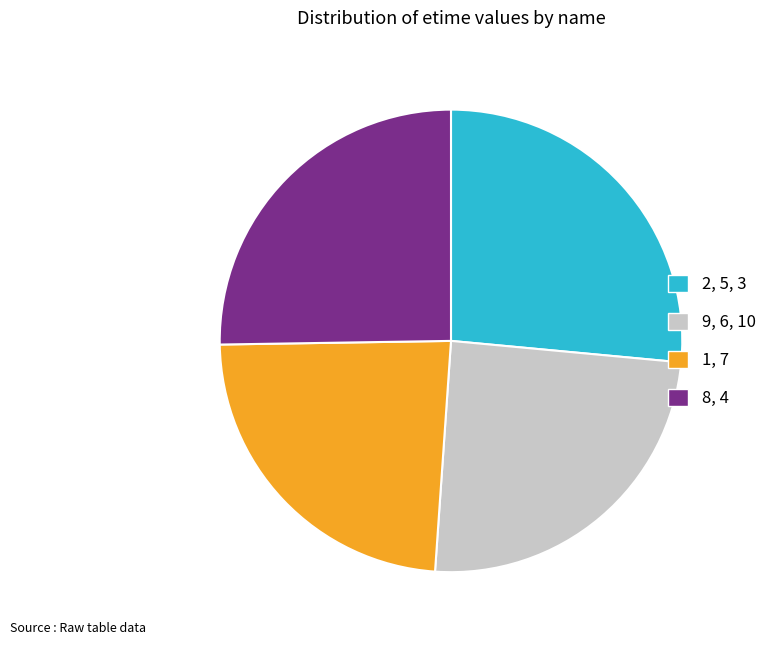

How many segments does this pie chart have?

4